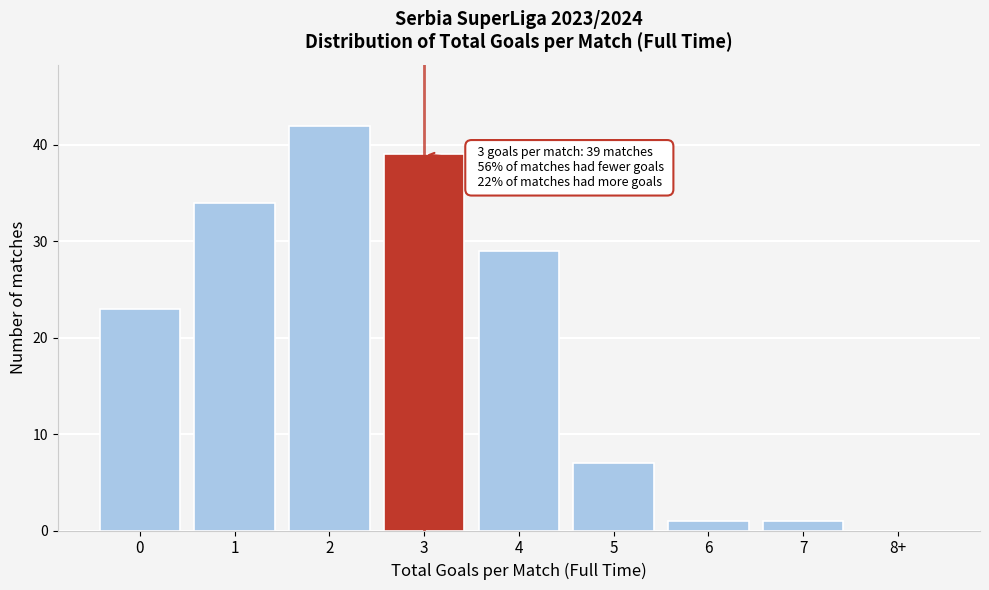

Reading right to left, what are all the values shown in this chart?

8+=0	7=1	6=1	5=7	4=29	3=39	2=42	1=34	0=23